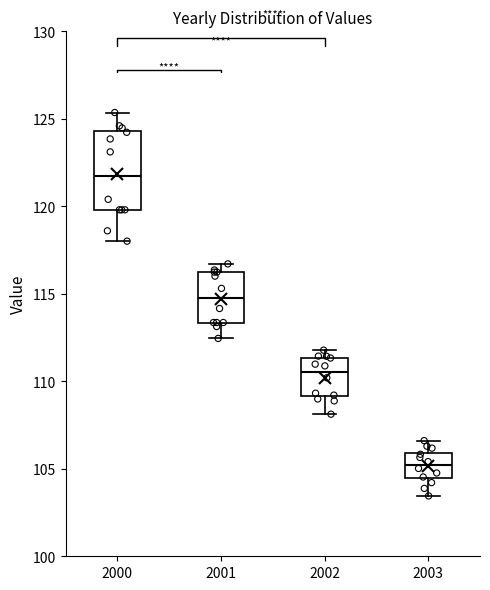

Which box is the tallest, from its lower edge to its upper edge?

2000